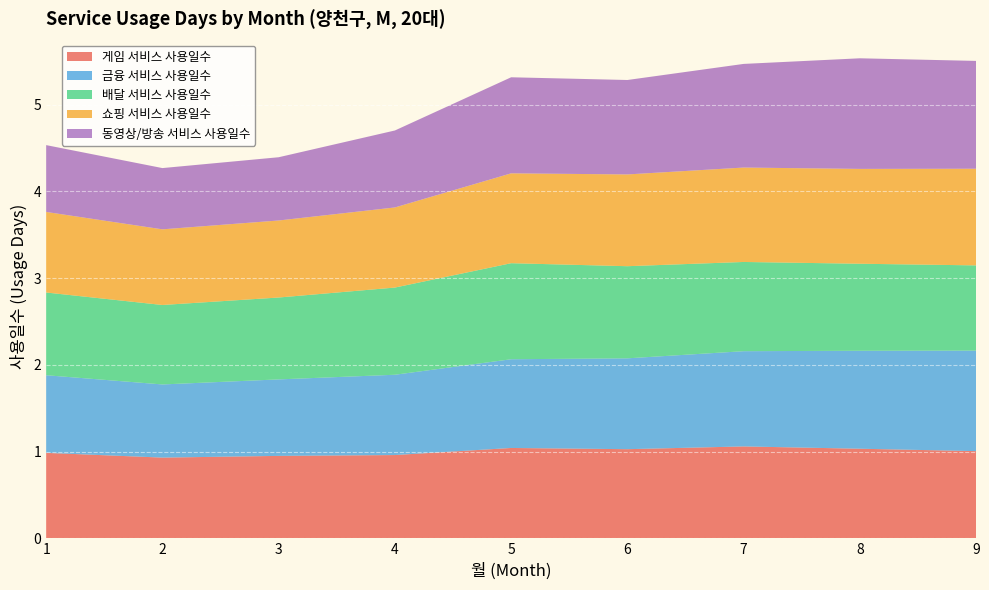

Reading left to right, what are all the values shown in this chart?

게임 서비스 사용일수: 1=1.0	2=0.9	3=1.0	4=1.0	5=1.0	6=1.0	7=1.1	8=1.0	9=1.0
금융 서비스 사용일수: 1=0.9	2=0.8	3=0.9	4=0.9	5=1.0	6=1.0	7=1.1	8=1.1	9=1.2
배달 서비스 사용일수: 1=1.0	2=0.9	3=0.9	4=1.0	5=1.1	6=1.1	7=1.0	8=1.0	9=1.0
쇼핑 서비스 사용일수: 1=0.9	2=0.9	3=0.9	4=0.9	5=1.0	6=1.1	7=1.1	8=1.1	9=1.1
동영상/방송 서비스 사용일수: 1=0.8	2=0.7	3=0.7	4=0.9	5=1.1	6=1.1	7=1.2	8=1.3	9=1.2